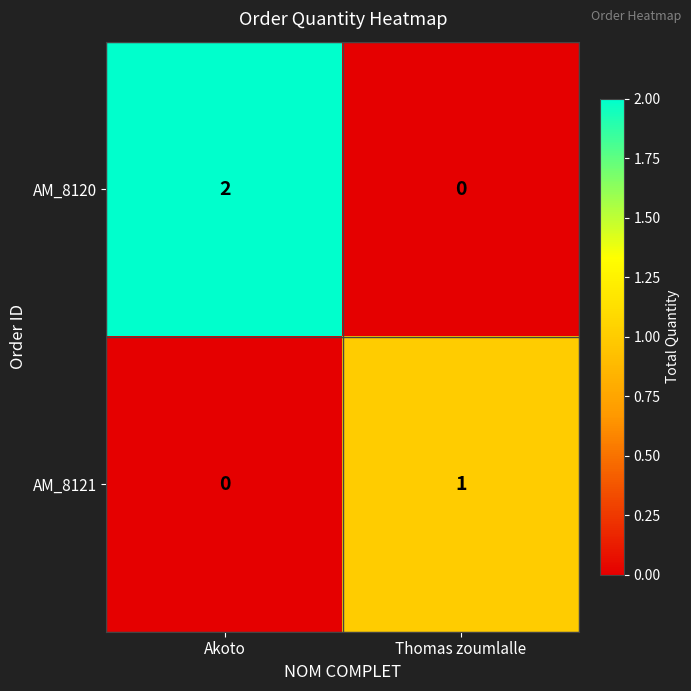

Is it true that AM_8120 equals 1 at Thomas zoumlalle?

False